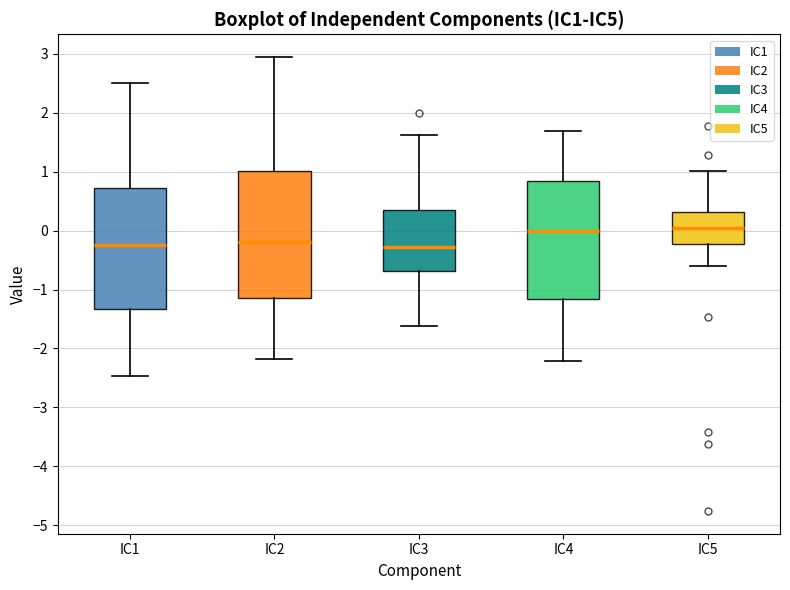

Reading left to right, transcribe this box plot: for each box, give where its median line is, the range the box spans, and where its two whiskers end, as read against the y-axis. The values are not printed on the chart, so give them approximately, as read against the axis.

IC1: median -0.2, box -1.3 to 0.7, whiskers -2.5 to 2.5
IC2: median -0.2, box -1.1 to 1.0, whiskers -2.2 to 2.9
IC3: median -0.3, box -0.7 to 0.4, whiskers -1.6 to 1.6
IC4: median 0.0, box -1.2 to 0.8, whiskers -2.2 to 1.7
IC5: median 0.0, box -0.2 to 0.3, whiskers -0.6 to 1.0